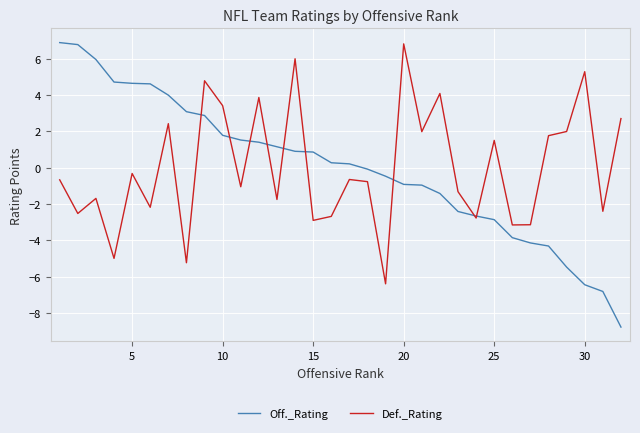

Which series has the largest range (max minus min)?

Off._Rating